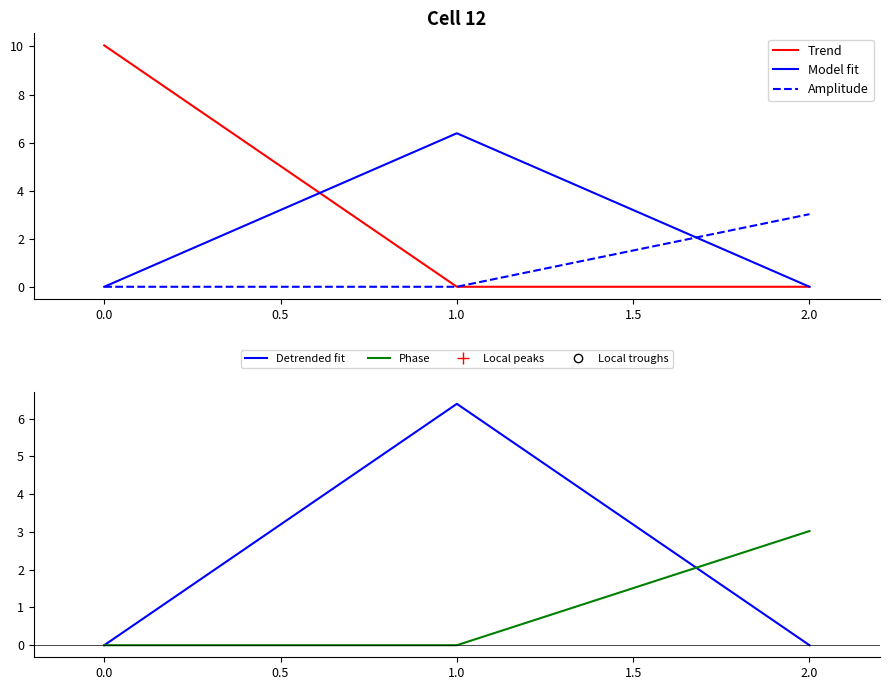

Which series has the widest spread of values?

Trend